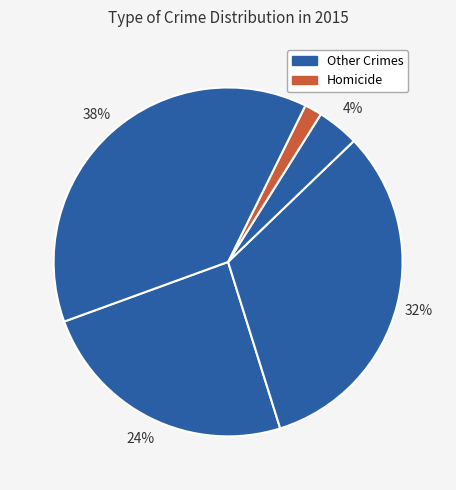

How many segments does this pie chart have?

5